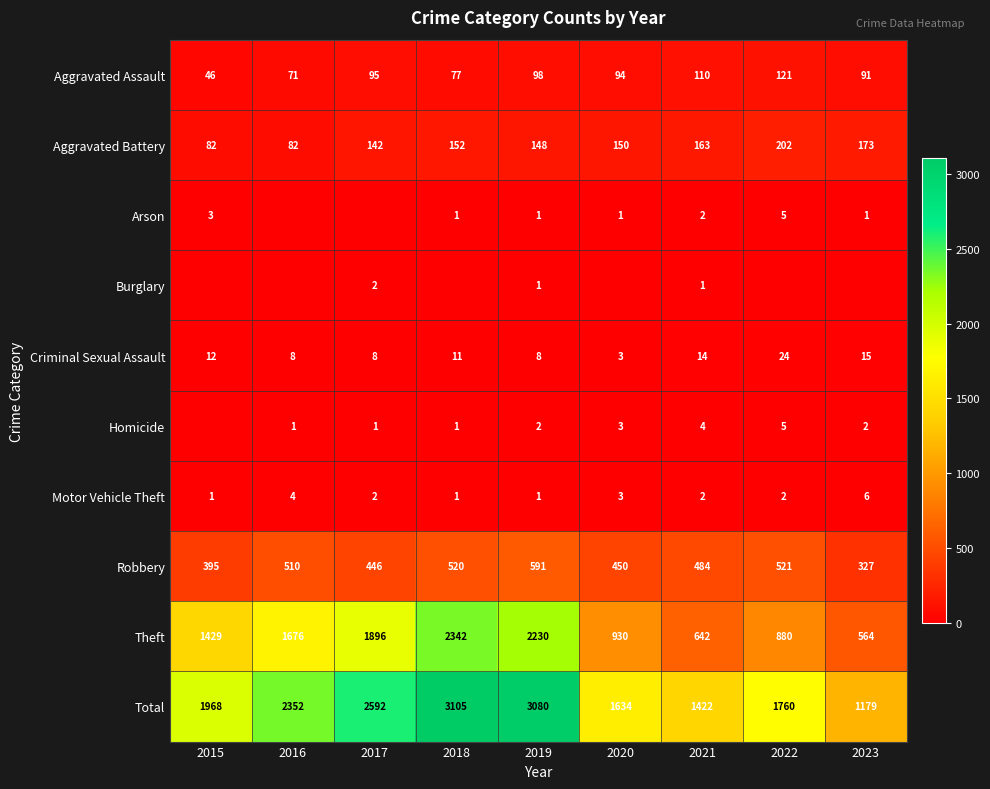

Where does the Criminal Sexual Assault series first go above 11?

2015